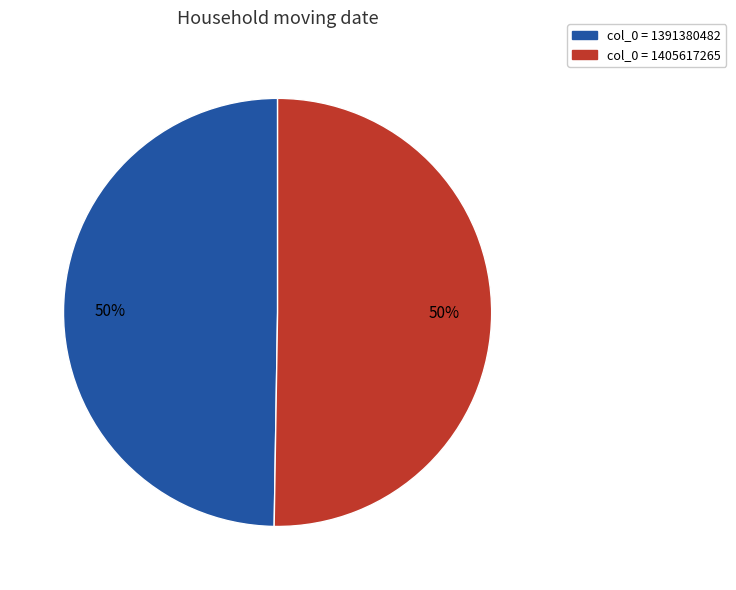

To the nearest percent, what is the average slice percentage?

50%